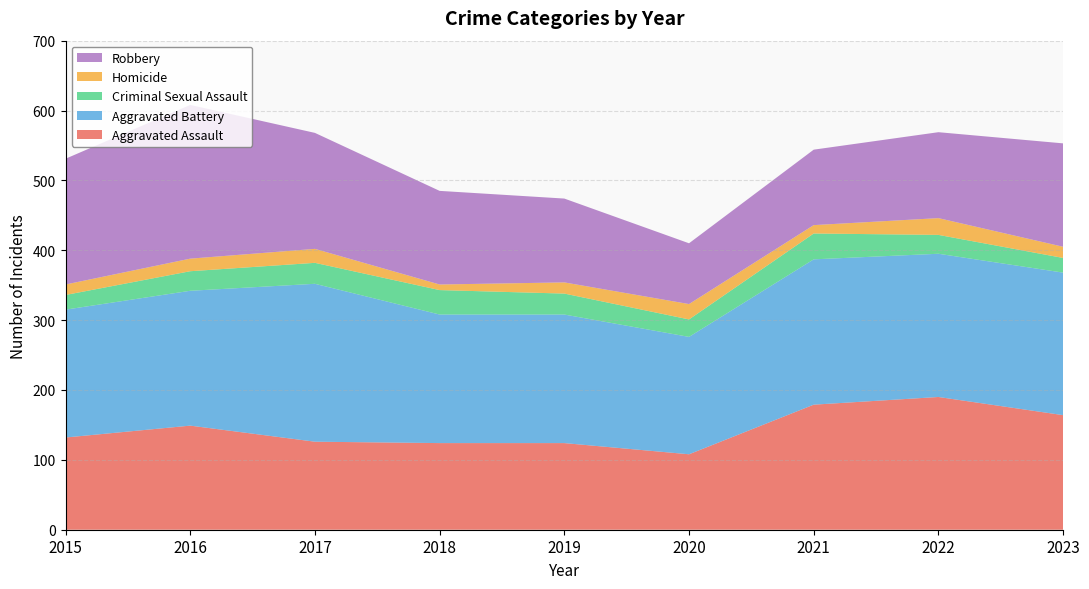

Reading left to right, extract all data points from this chart.

Aggravated Assault: 2015=132	2016=149	2017=126	2018=124	2019=124	2020=108	2021=179	2022=190	2023=164
Aggravated Battery: 2015=183	2016=193	2017=226	2018=184	2019=184	2020=168	2021=208	2022=205	2023=204
Criminal Sexual Assault: 2015=21	2016=28	2017=30	2018=35	2019=30	2020=25	2021=37	2022=27	2023=21
Homicide: 2015=15	2016=18	2017=20	2018=8	2019=16	2020=22	2021=12	2022=24	2023=16
Robbery: 2015=180	2016=220	2017=166	2018=134	2019=120	2020=87	2021=108	2022=123	2023=148